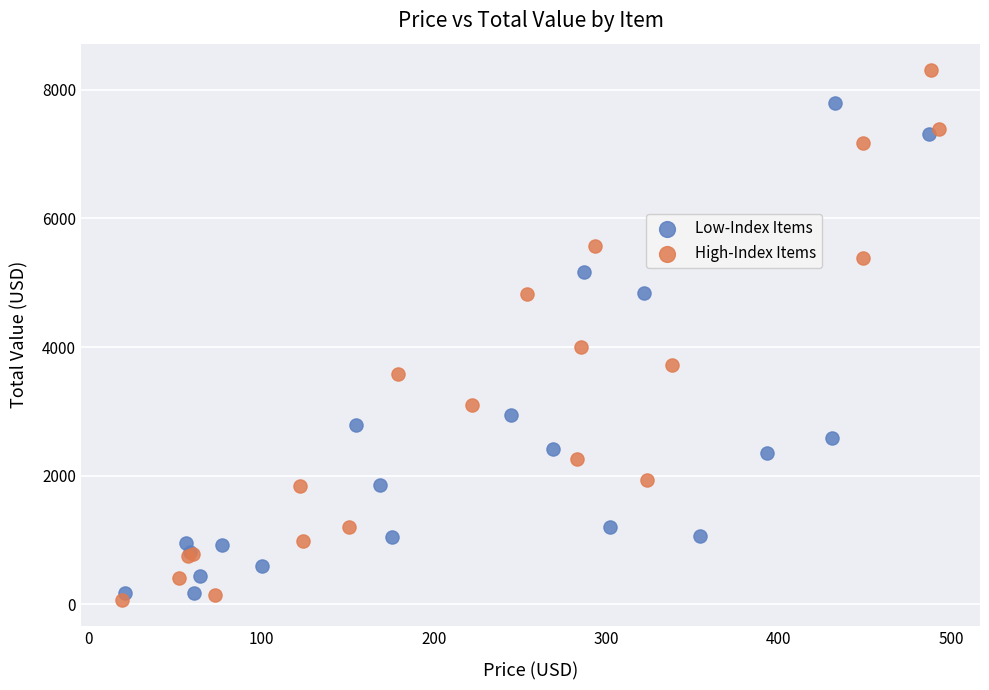

Which series contains the highest Y value?

High-Index Items